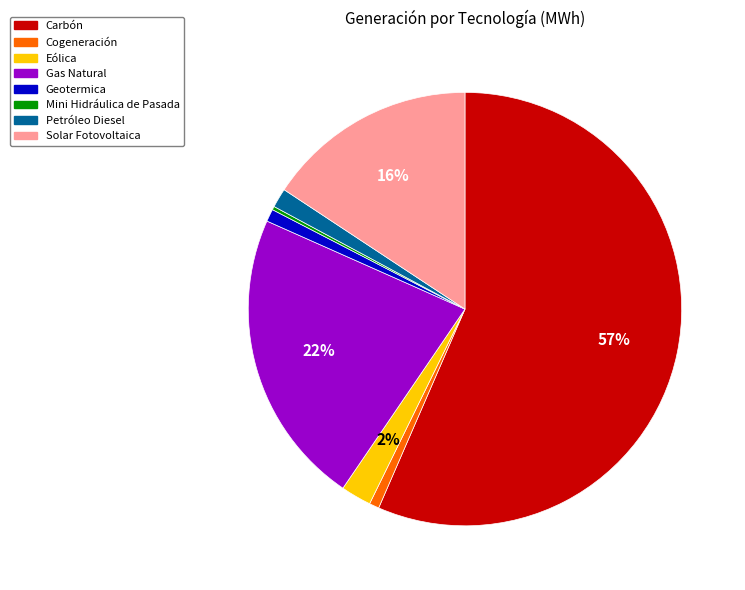

Which category has the biggest portion of the pie?

Carbón